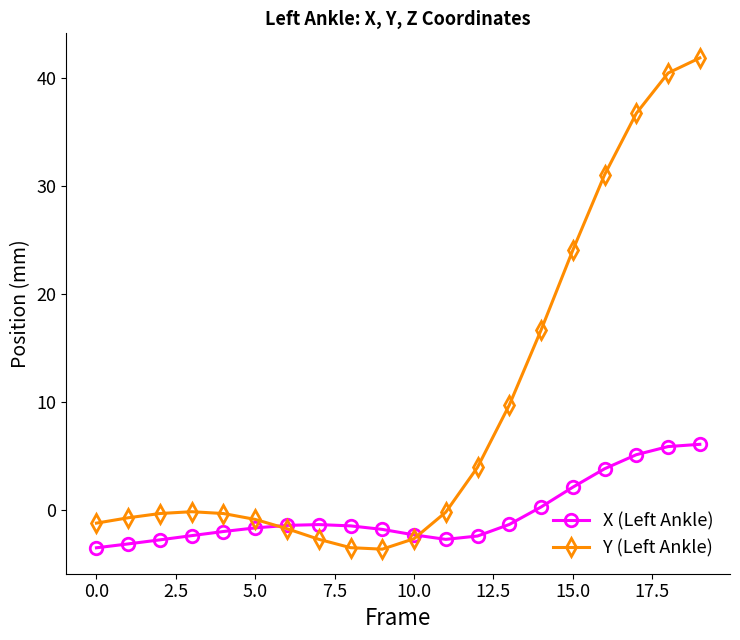

Rank the series by their average value, from lowest to highest.

X (Left Ankle), Y (Left Ankle)